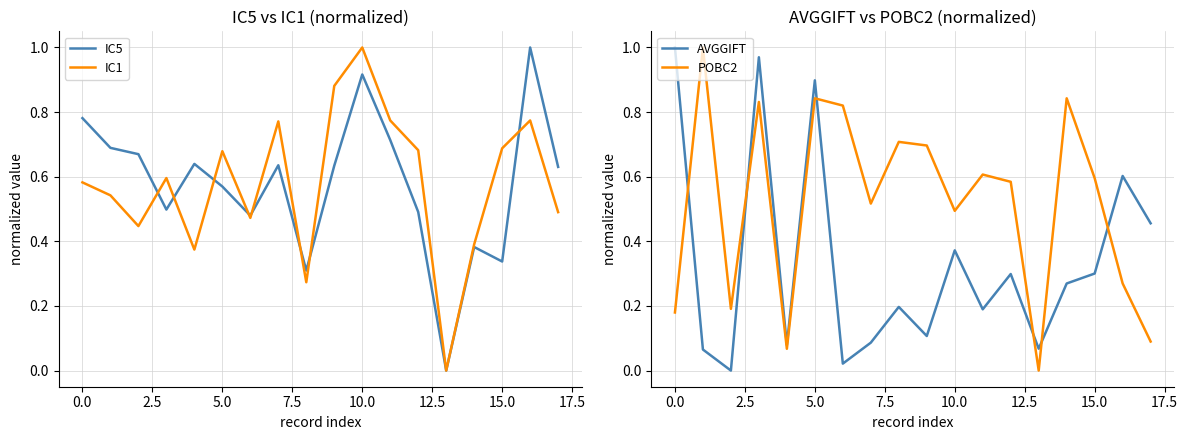

True or false: POBC2 and AVGGIFT intersect in this chart.

True